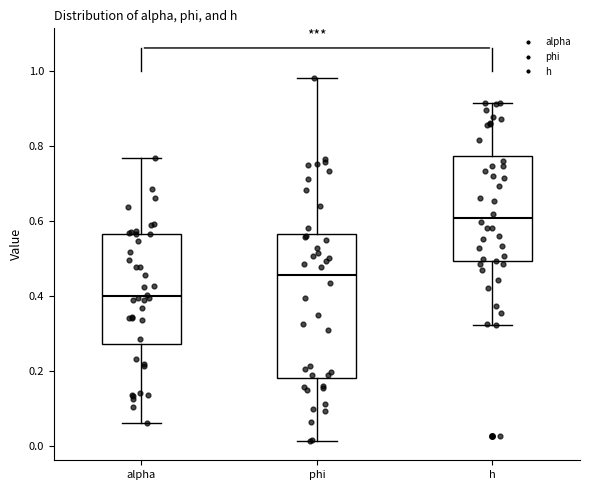

Where does the median line of the box for phi sit on the y-axis? The values are not printed on the chart, so give them approximately, as read against the axis.

0.46